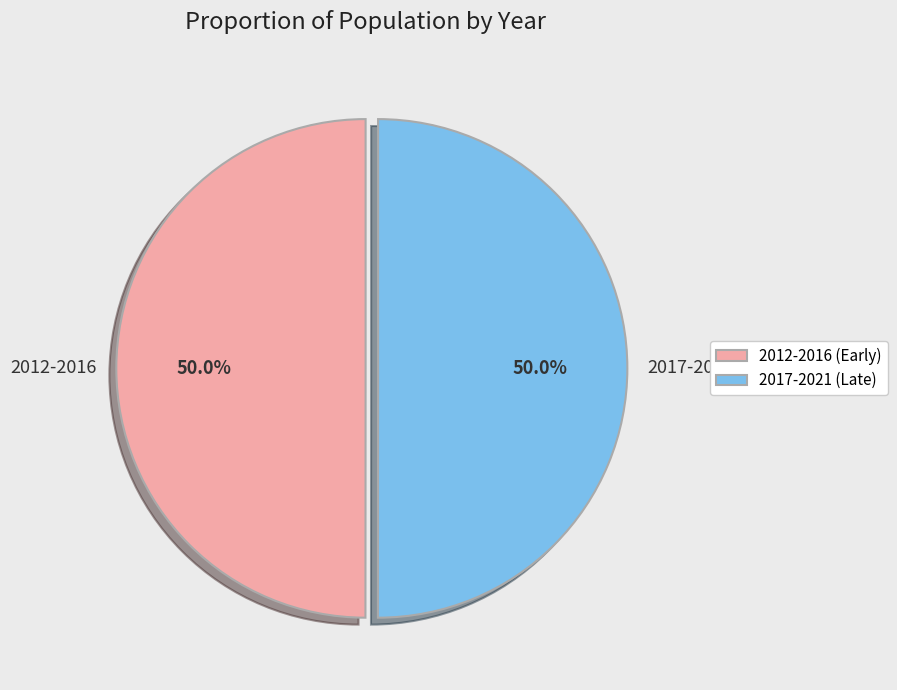

Approximately how many times larger is the value at 2012-2016 compared to 2017-2021?

1.0